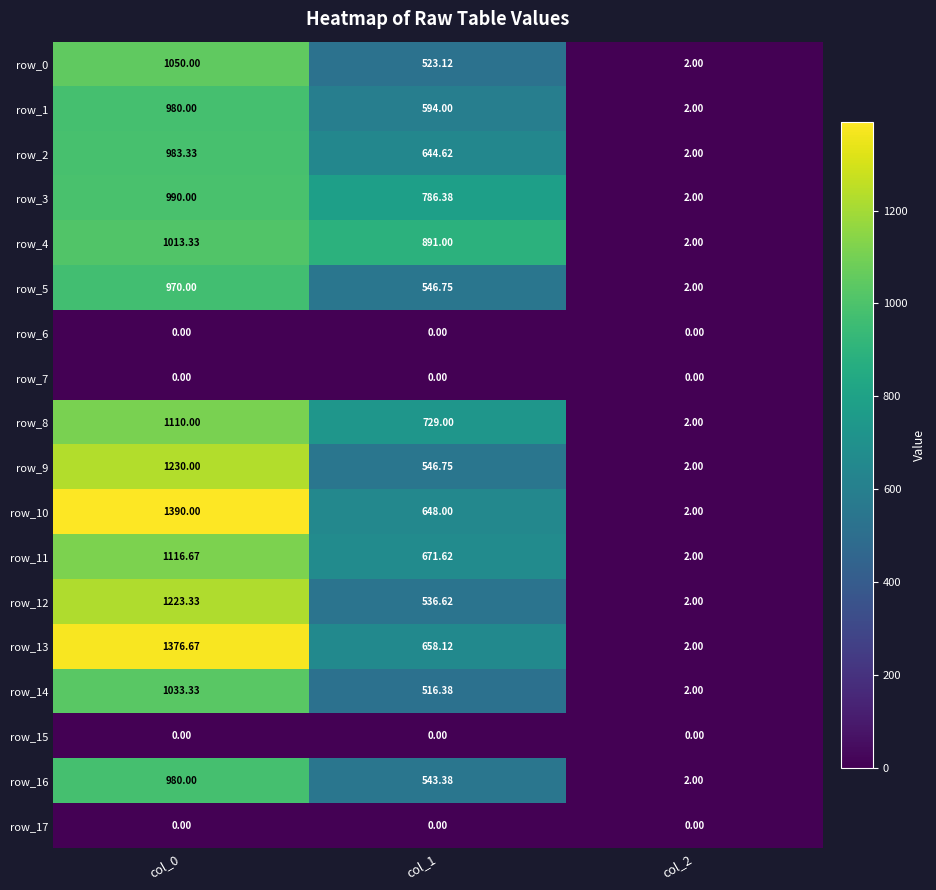

How many data points does each series have?

3